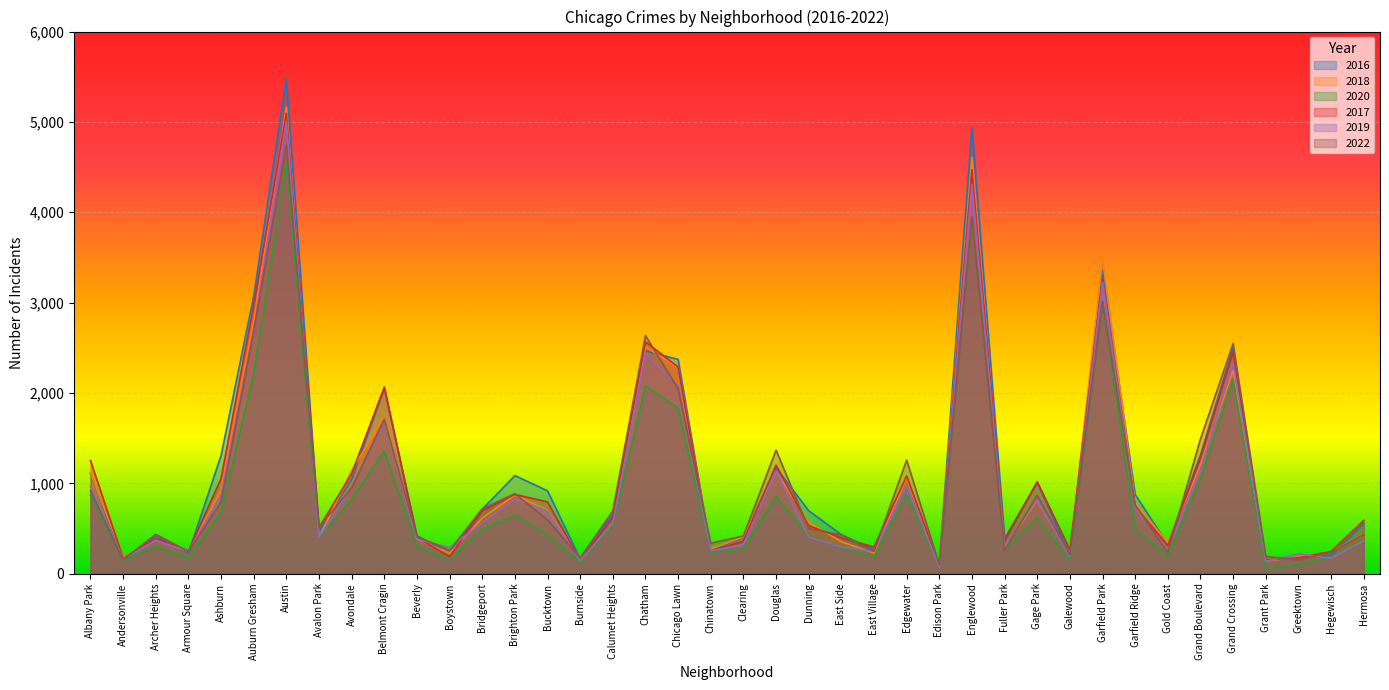

What is the spread (max minus min) of values at East Village?

106